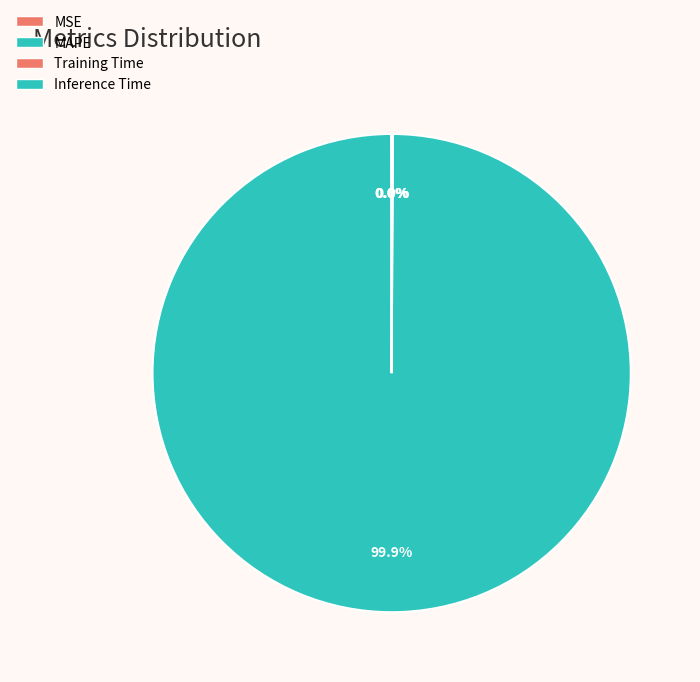

How many slices are in this pie chart?

4